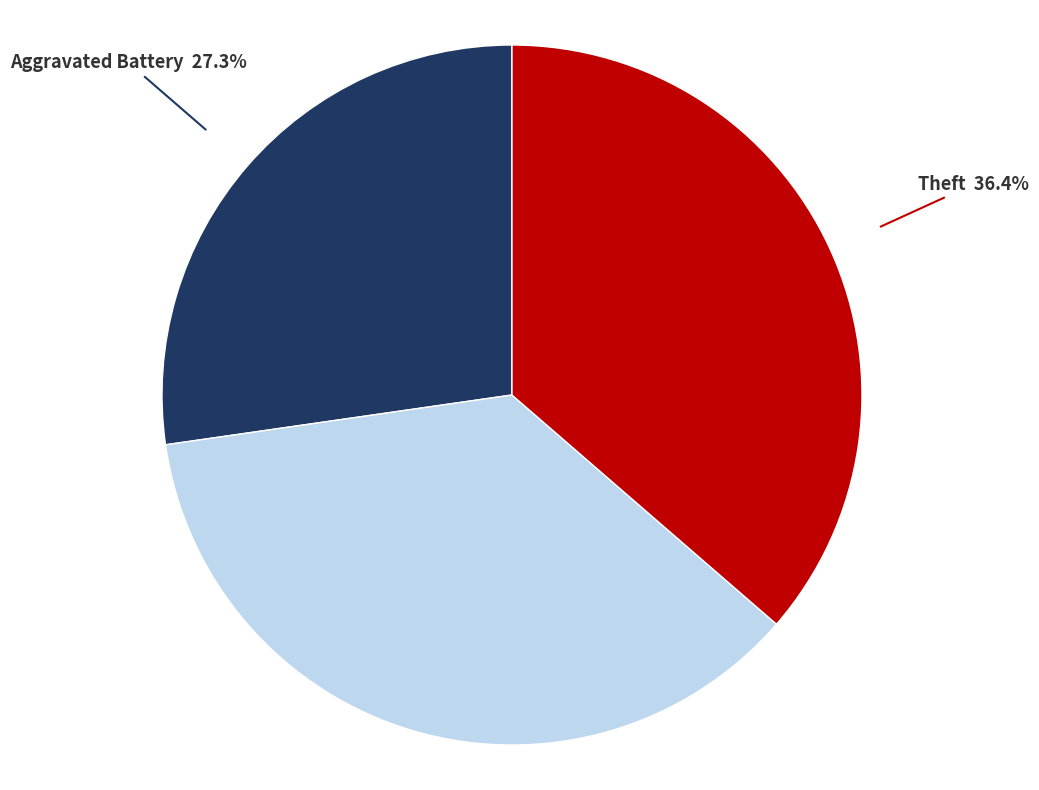

Count the number of slices in the pie.

3